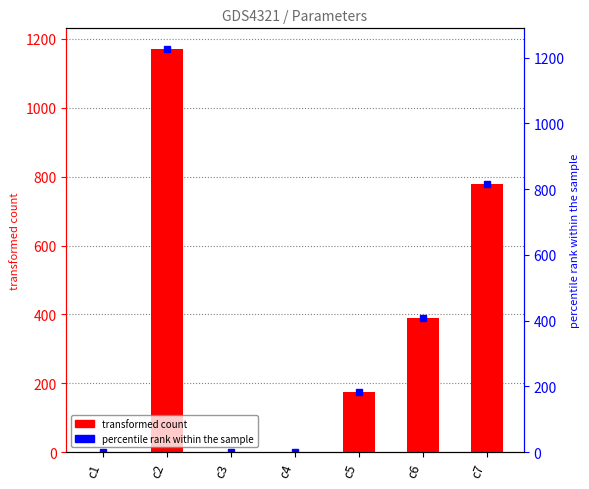

At which label does the data first exceed 175?

c2